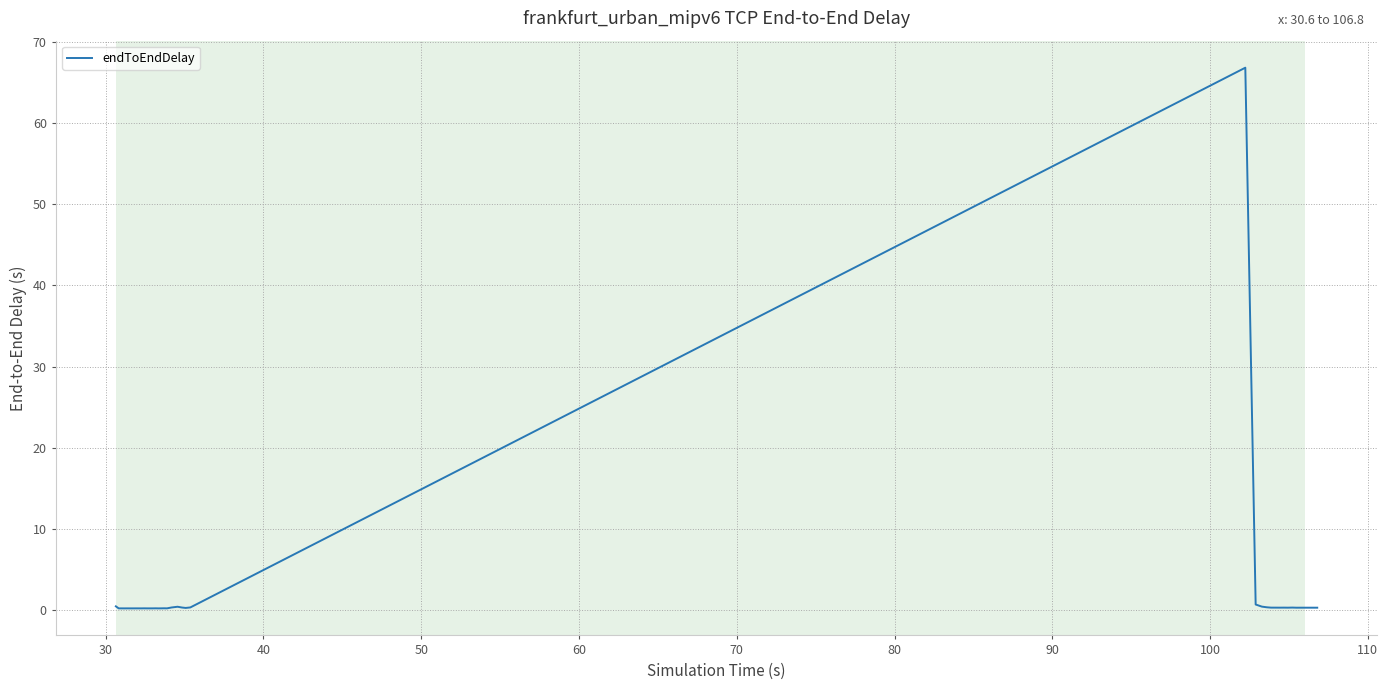

What is the greatest value displayed?

66.9